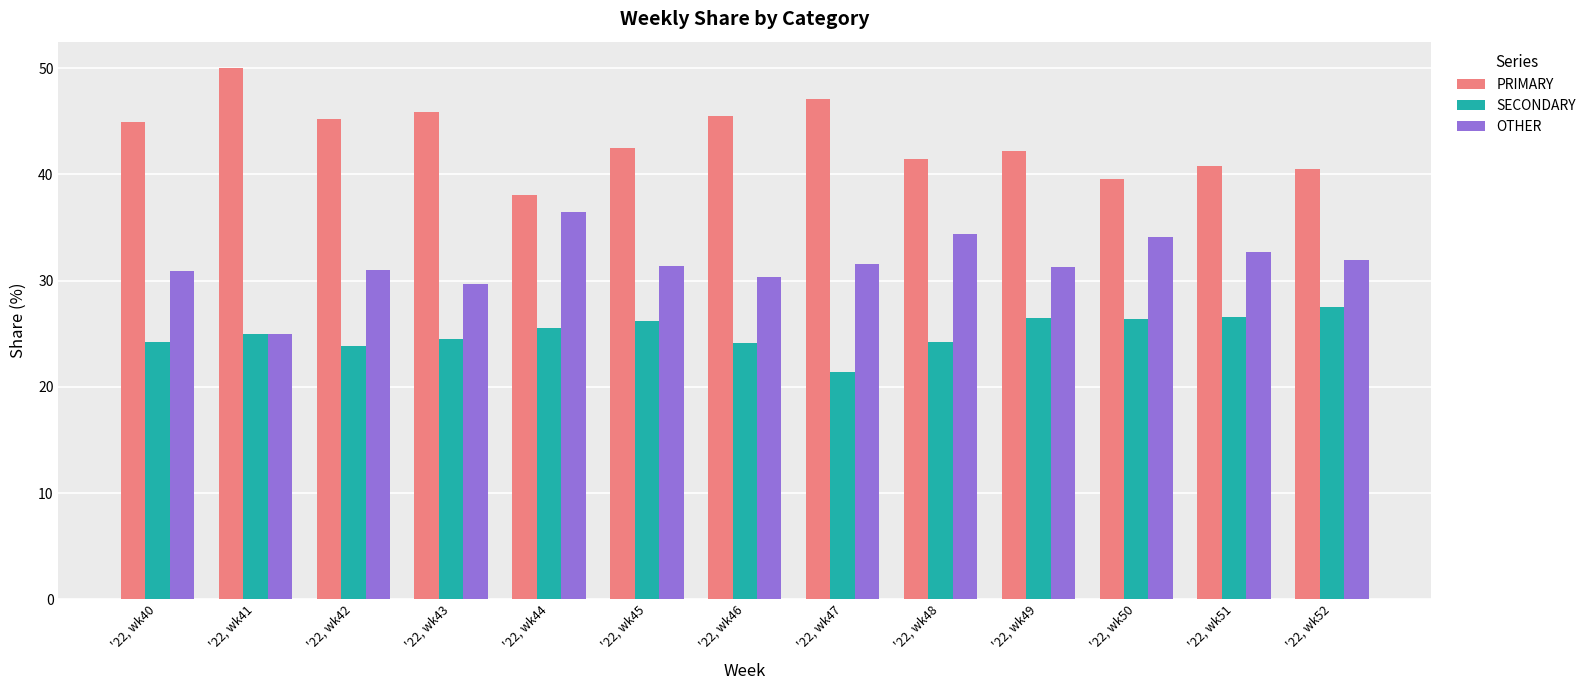

What is the minimum value for PRIMARY?

38.0